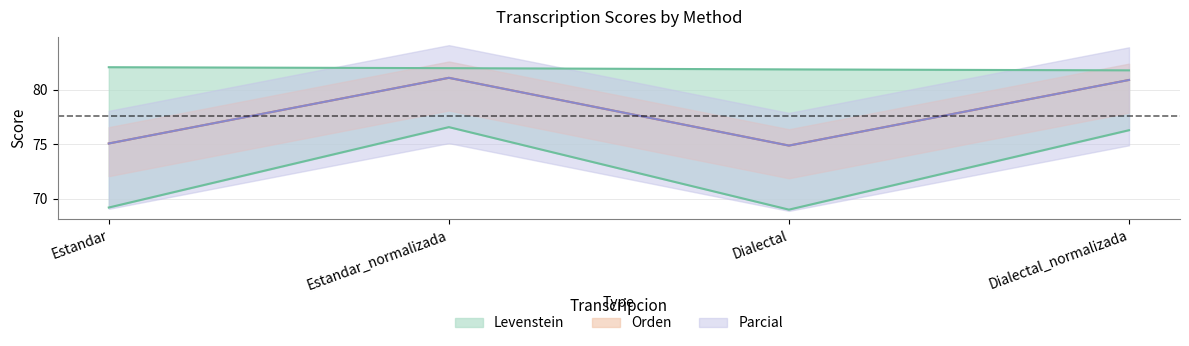

What is the sum of all Levenstein values?

291.1